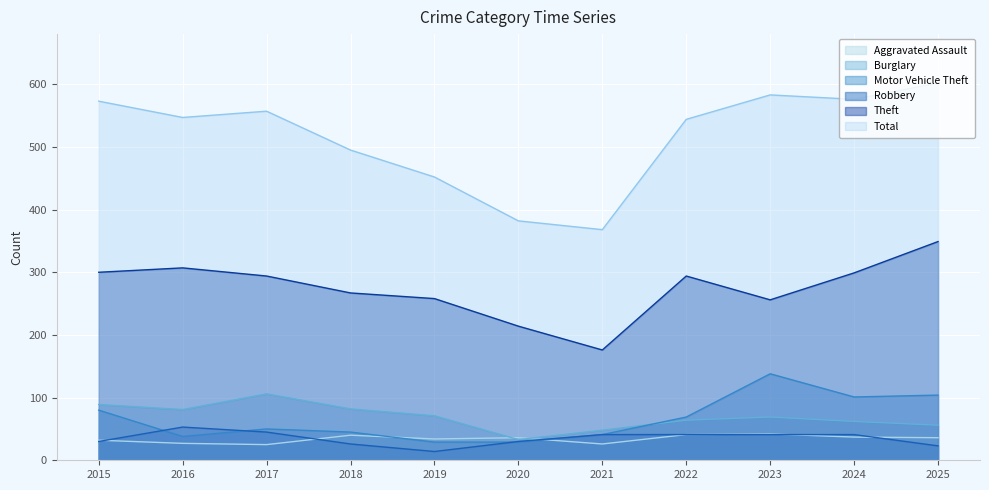

What is the lowest value of the Total series?

368